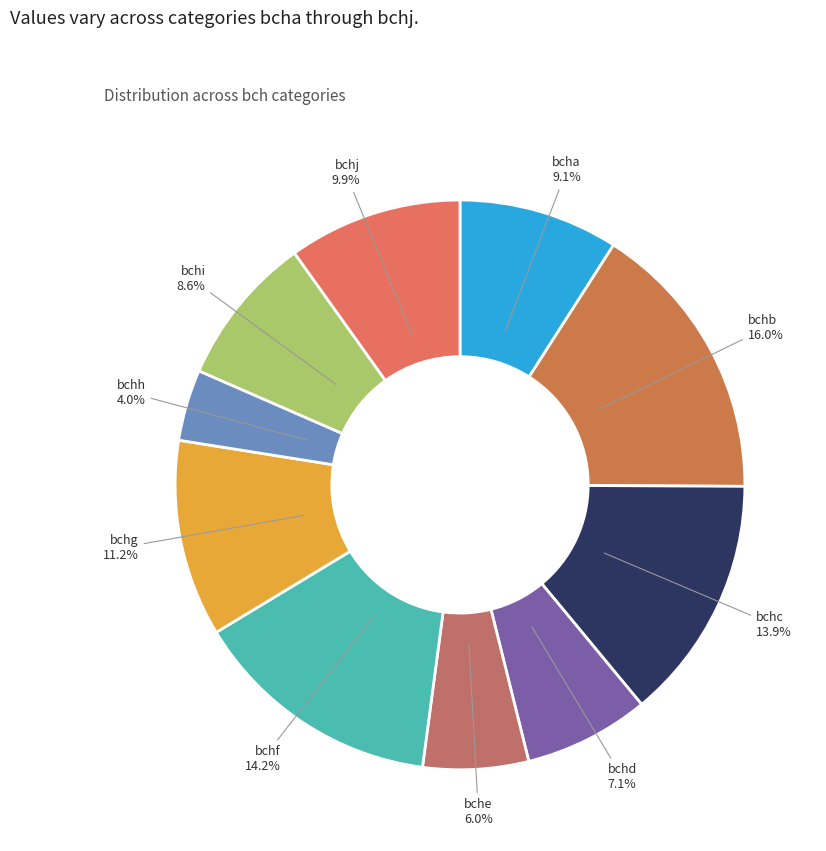

Is it true that bchc is 27% of the pie?

False